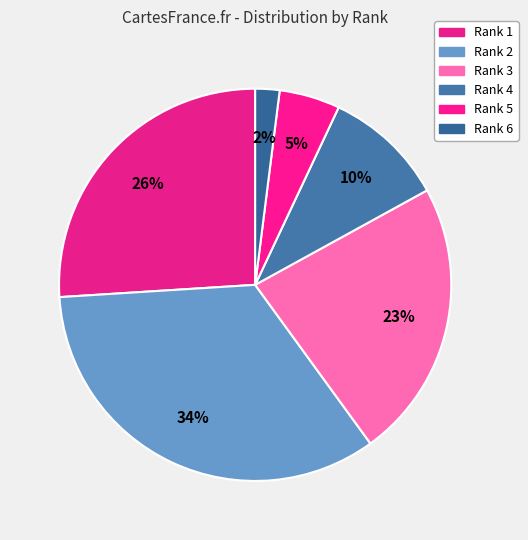

How many slices are in this pie chart?

6